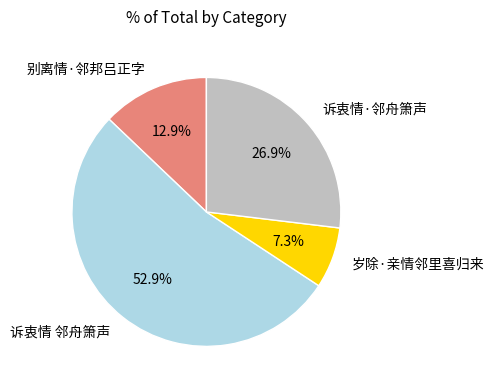

Do 岁除·亲情邻里喜归来 and 诉衷情 邻舟箫声 together represent more than half of the pie?

Yes